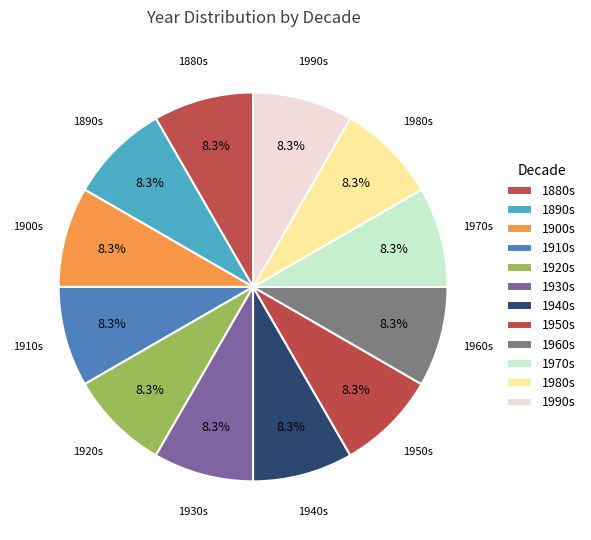

What is the ratio of the value at 1900s to the value at 1930s?

1.0